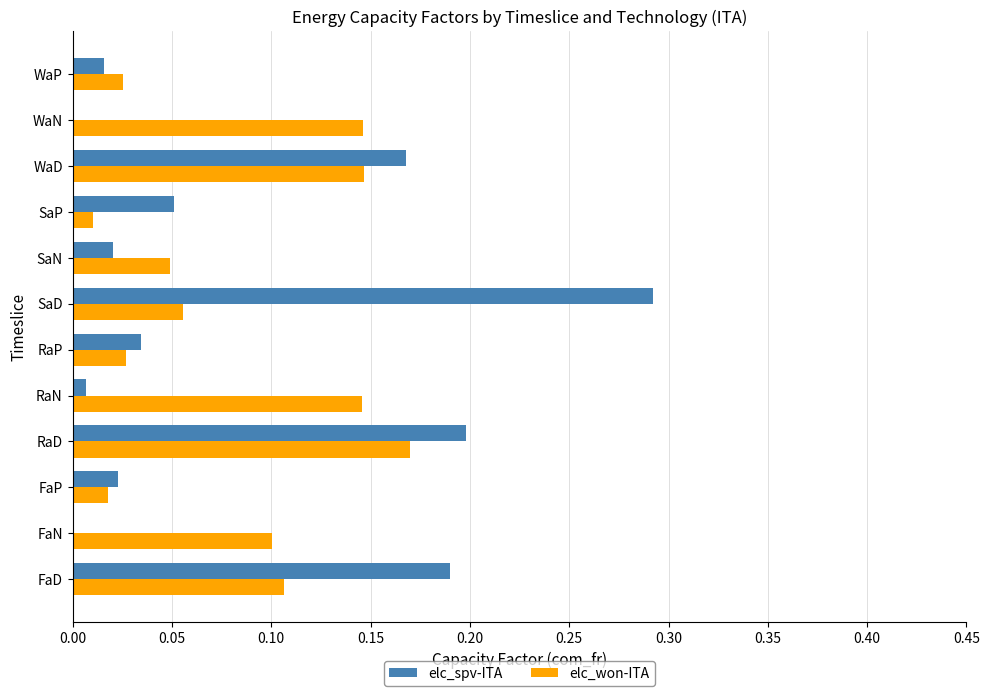

At which label is elc_won-ITA closest to 0?

SaP